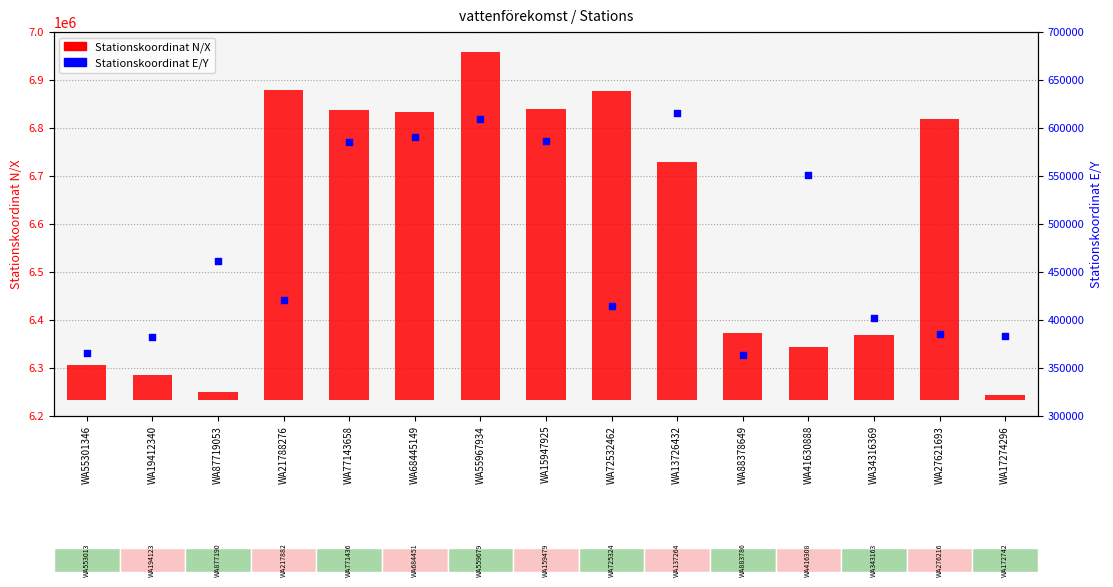

Is the value of Stationskoordinat E/Y at WA21788276 greater than the value of Stationskoordinat N/X at WA27621693?

No